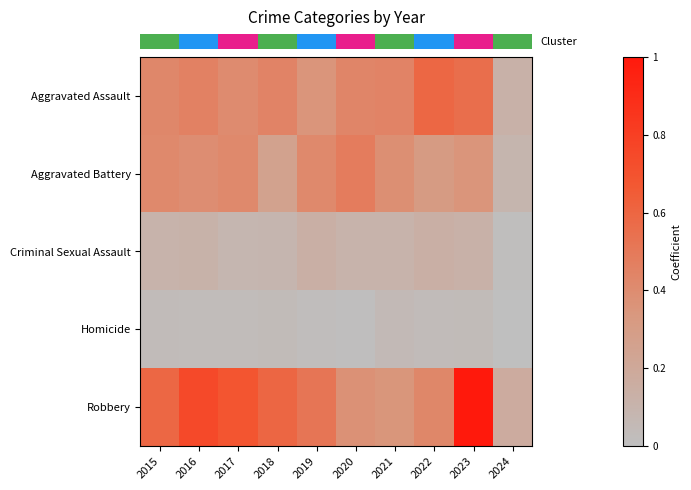

What is the difference between the highest and lowest values at 2018?

0.6